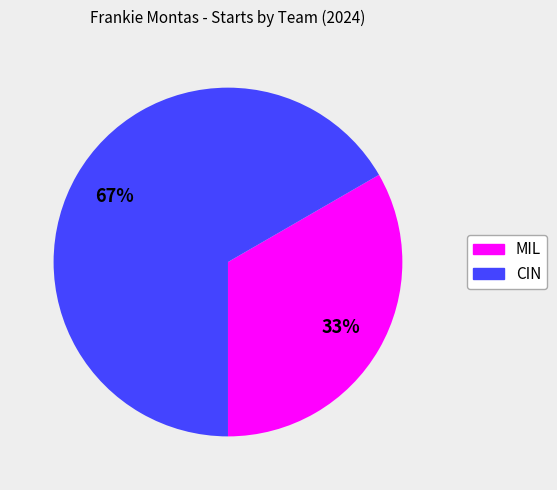

To the nearest percent, what is the average slice percentage?

50%